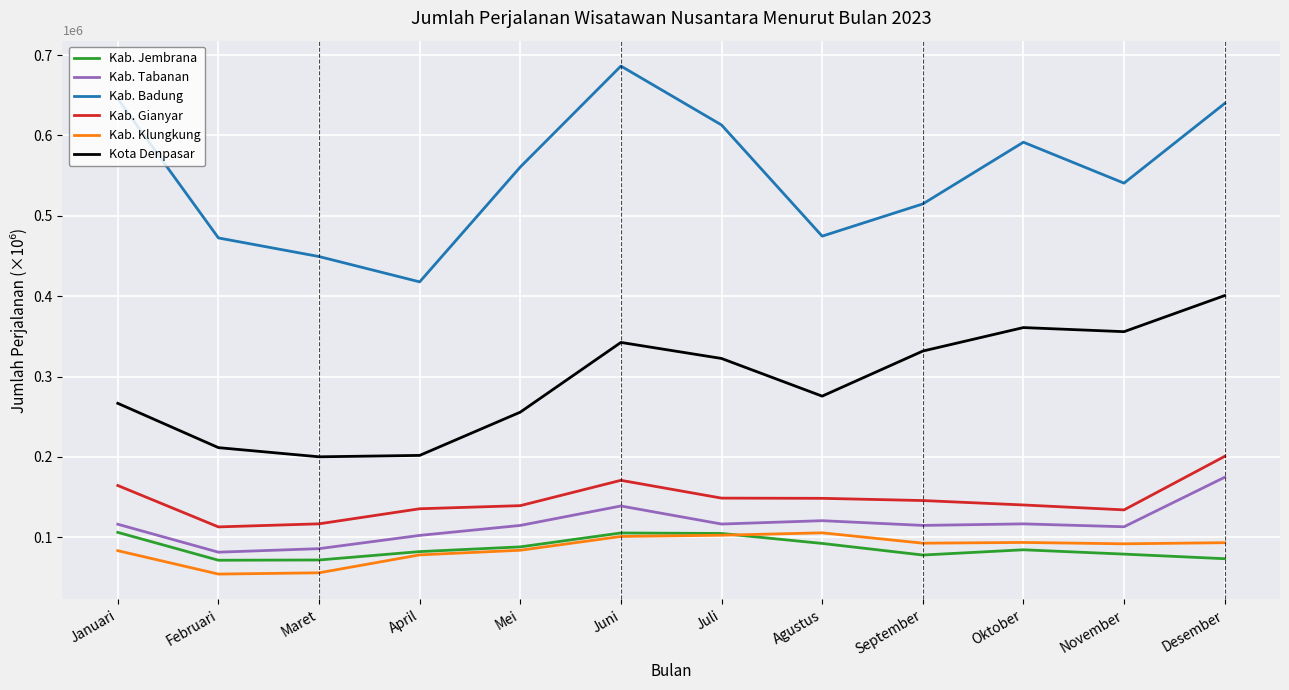

True or false: Kota Denpasar has a value of 248676 at November.

False